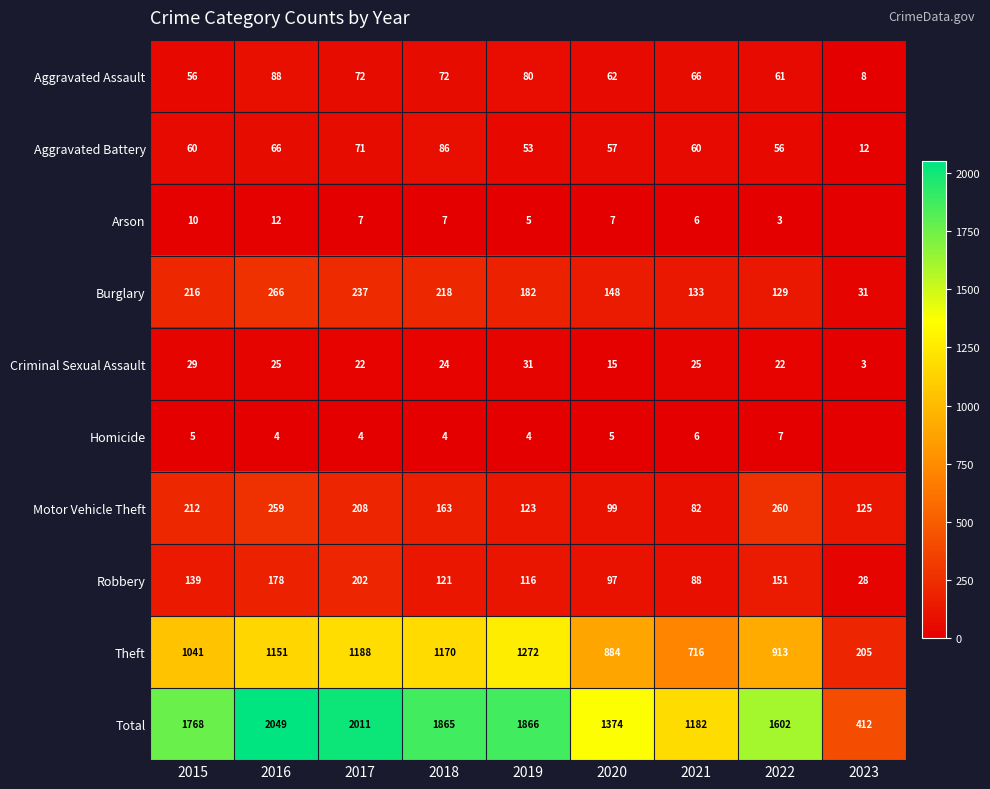

Is the value of Aggravated Assault at 2022 greater than the value of Theft at 2023?

No